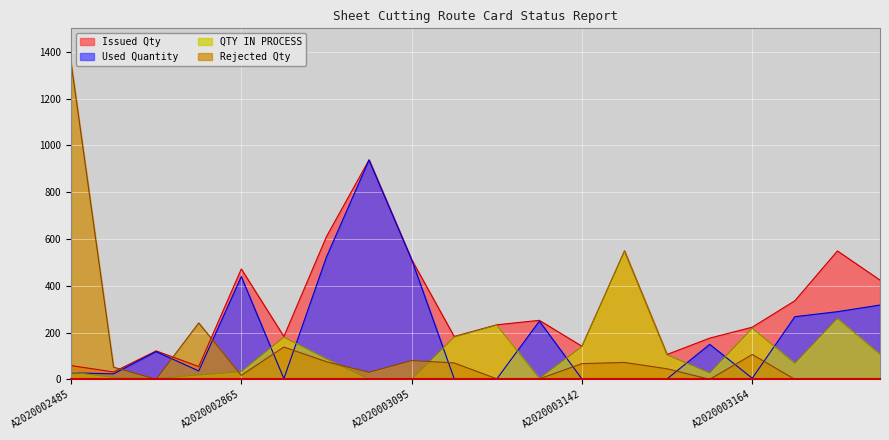

What is the label of the 17th point from the left?

A2020003164